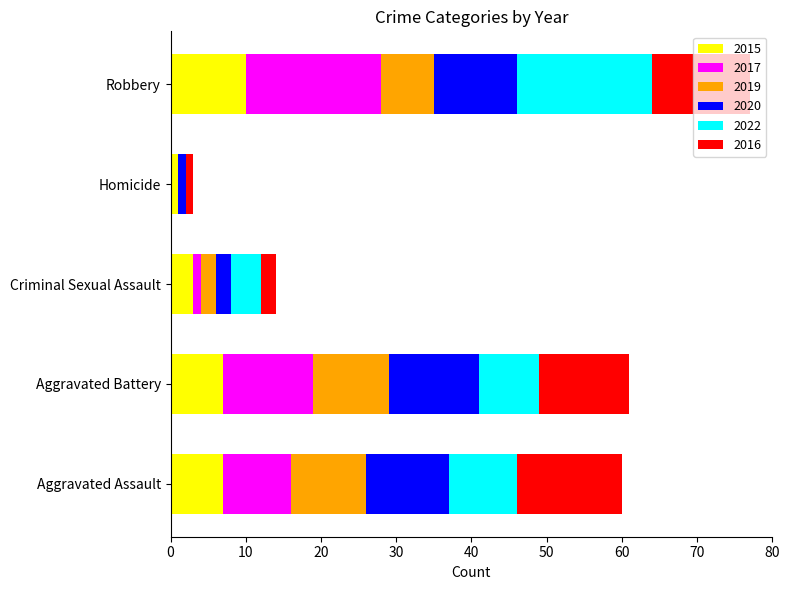

At which label does 2015 reach its peak?

Robbery